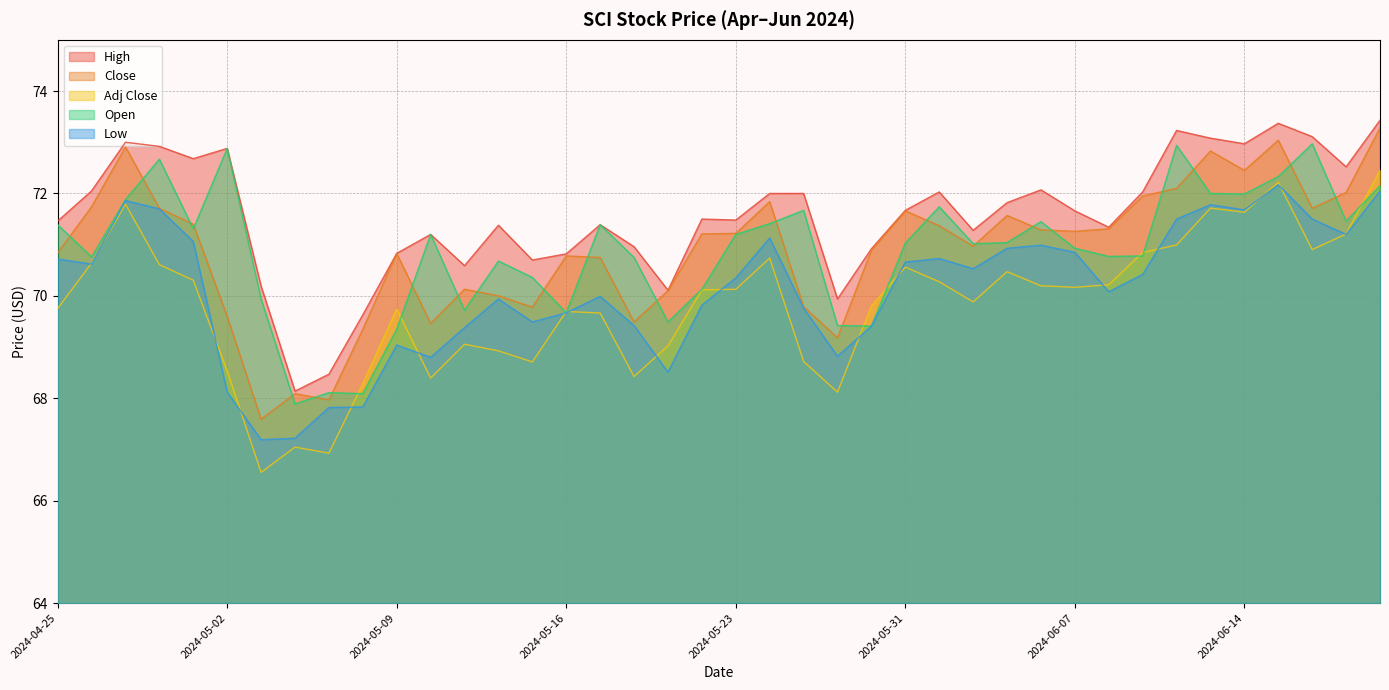

The Adj Close series shows 122.0 at 2024-05-24. True or false?

False